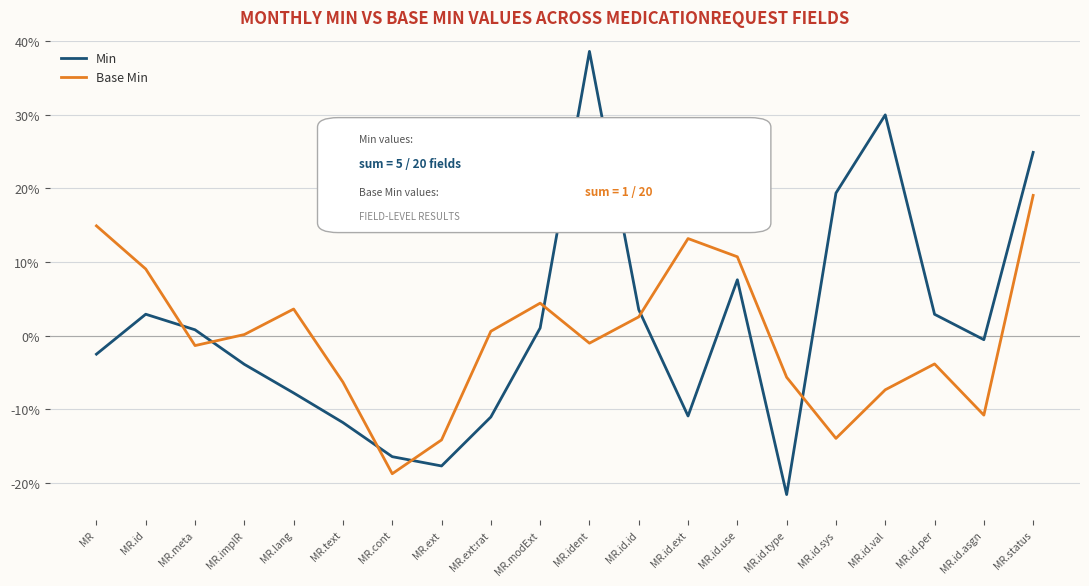

What are all the series names shown in the legend?

Min, Base Min